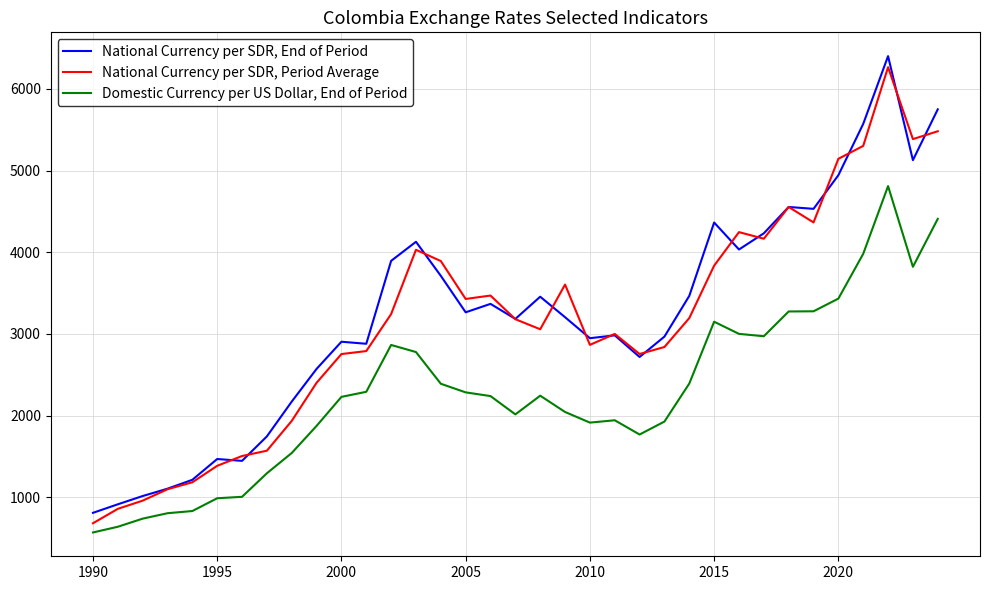

What is the maximum value for Domestic Currency per US Dollar, End of Period?

4810.2